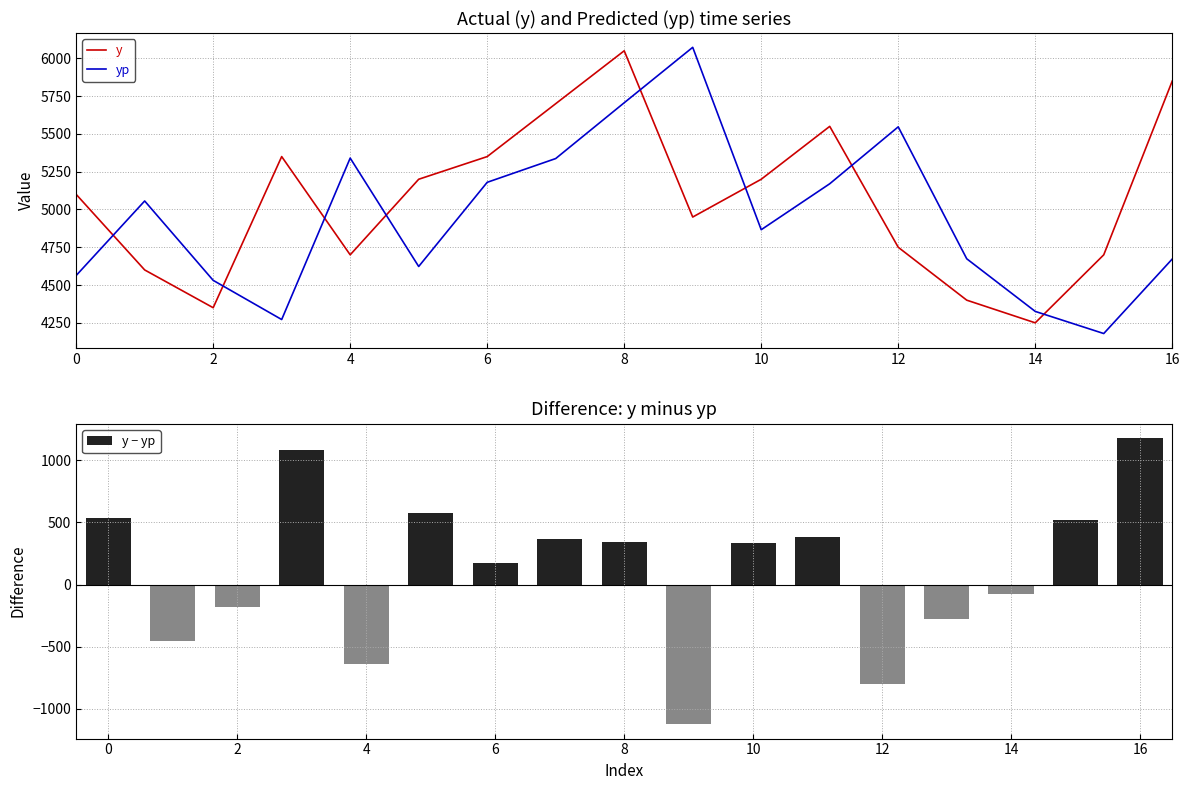

What is the minimum value for y?

4250.0